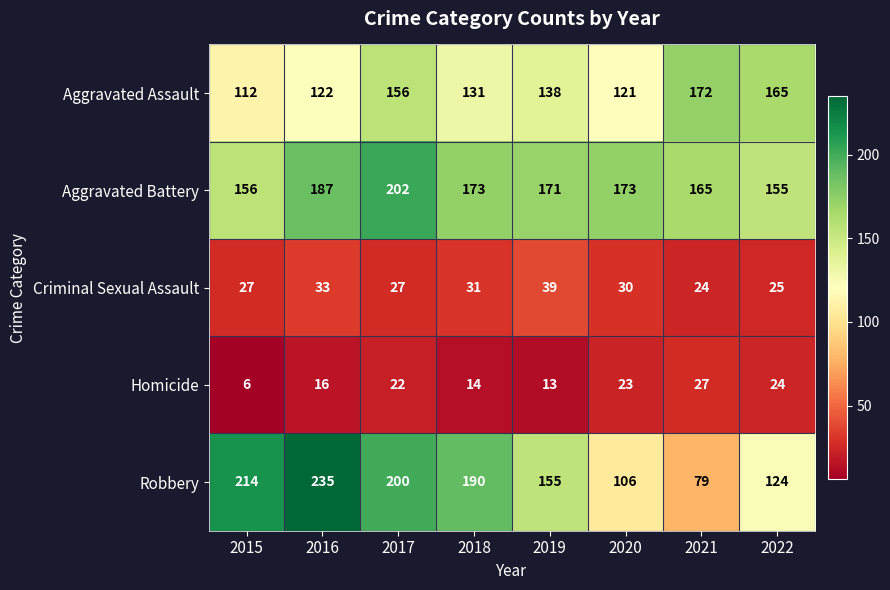

Which series has the largest total across all categories?

Aggravated Battery